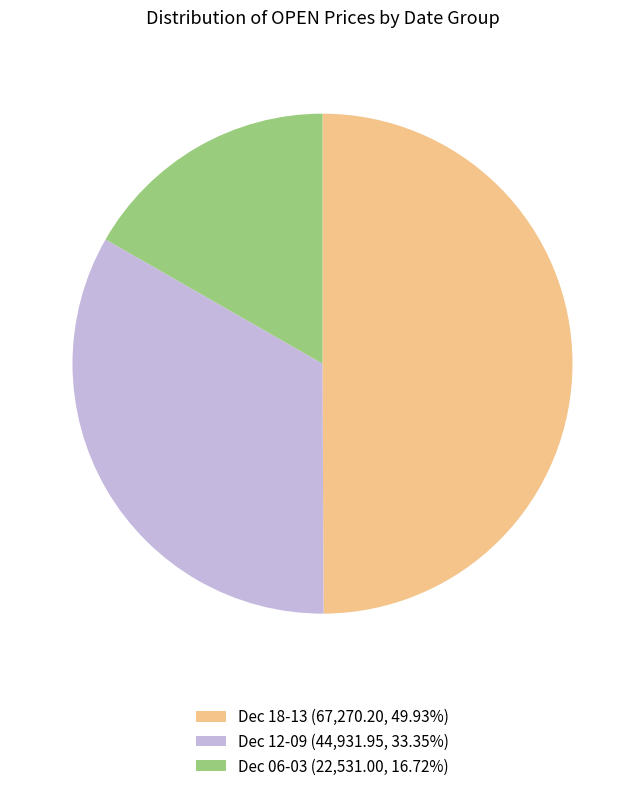

Is the sum of Dec 18-13 (67,270.20, 49.93%) and Dec 12-09 (44,931.95, 33.35%) greater than half?

Yes